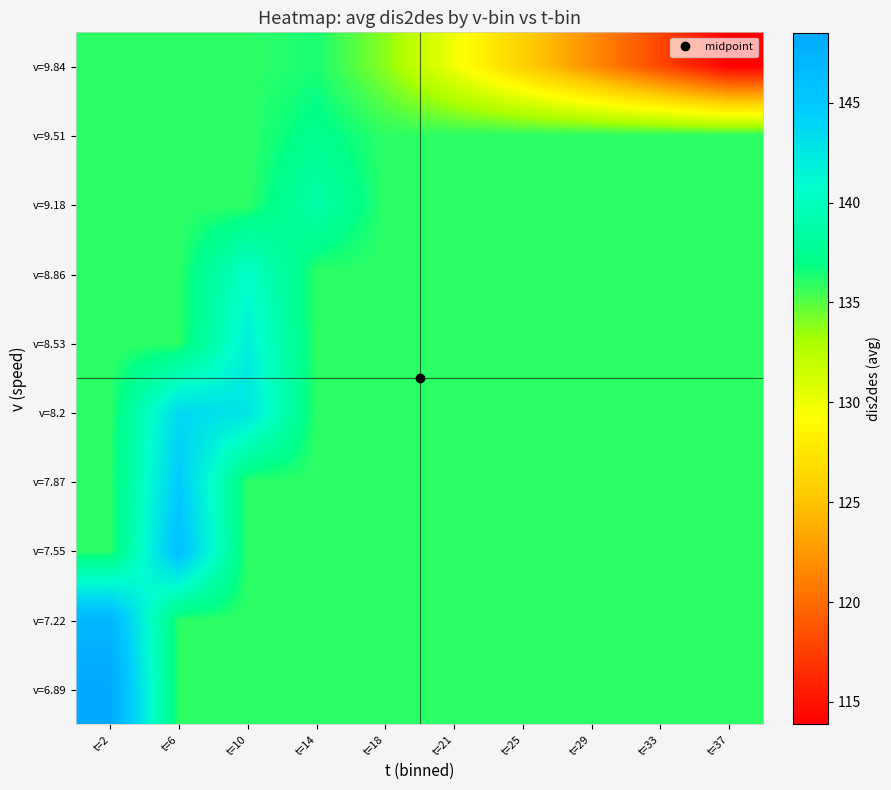

Which series has the largest range (max minus min)?

v=9.84